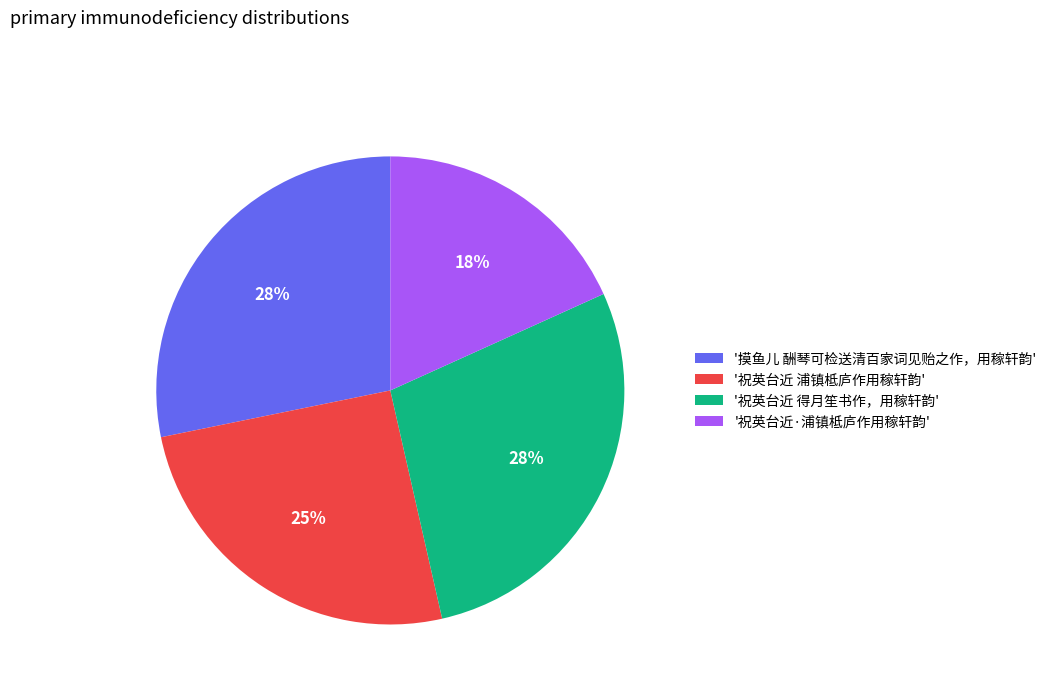

True or false: '祝英台近 得月笙书作，用稼轩韵' accounts for 28% of the total.

True